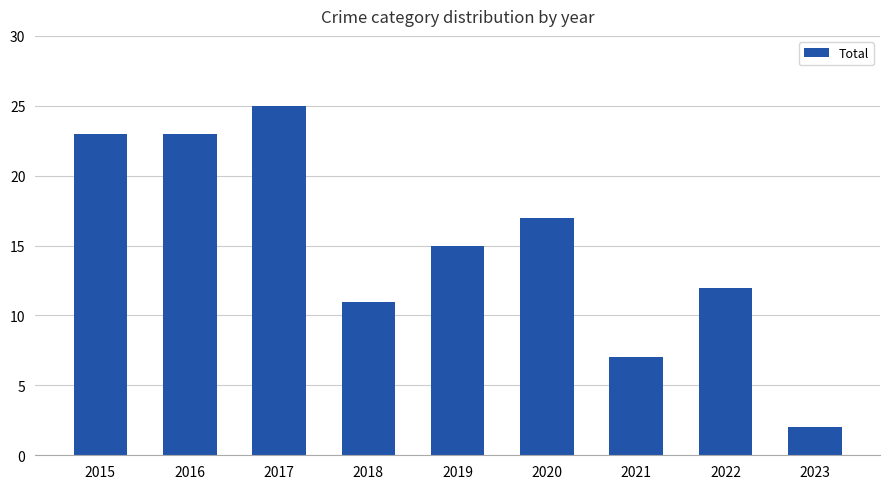

Is it true that the value at 2018 is 11?

True